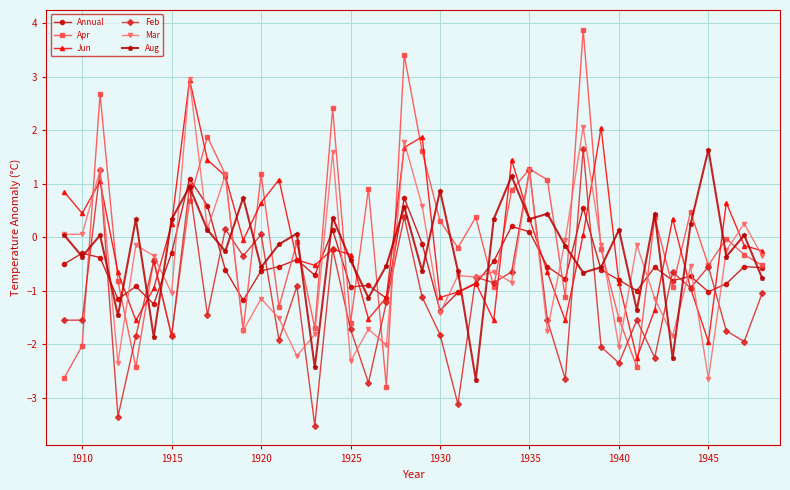

True or false: Feb has more than 0 points higher than both neighbors.

True